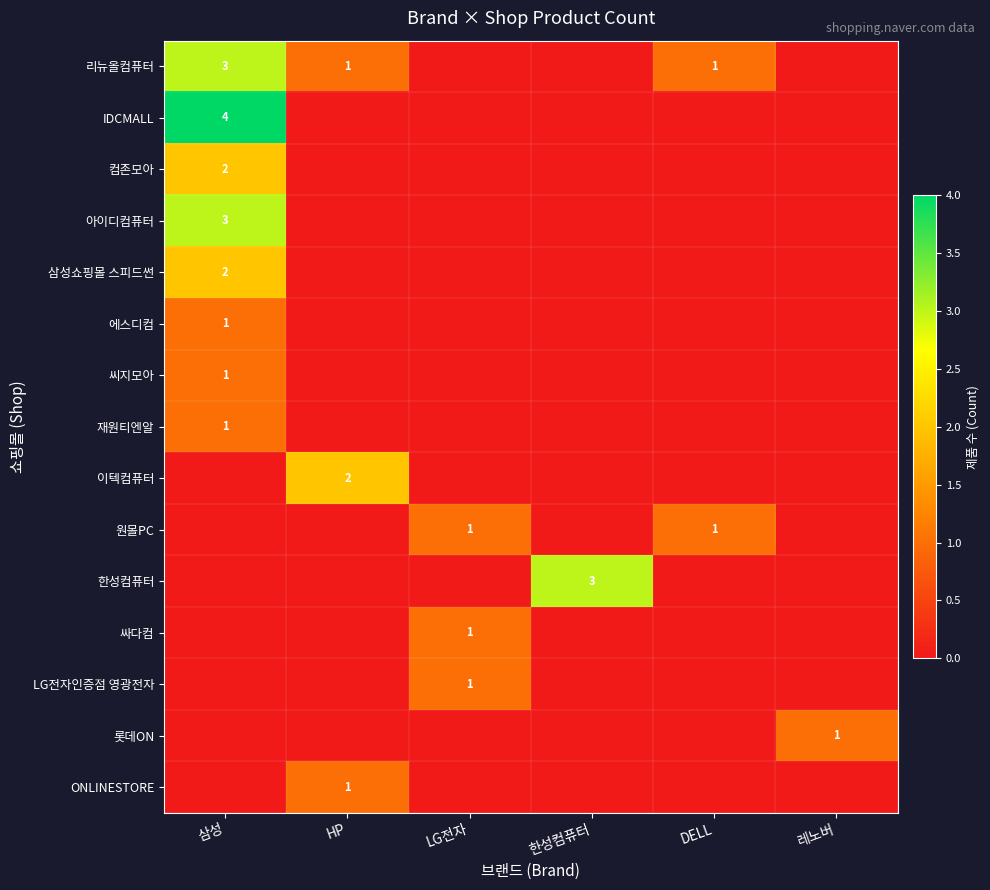

Is it true that 한성컴퓨터 equals 3 at 한성컴퓨터?

True